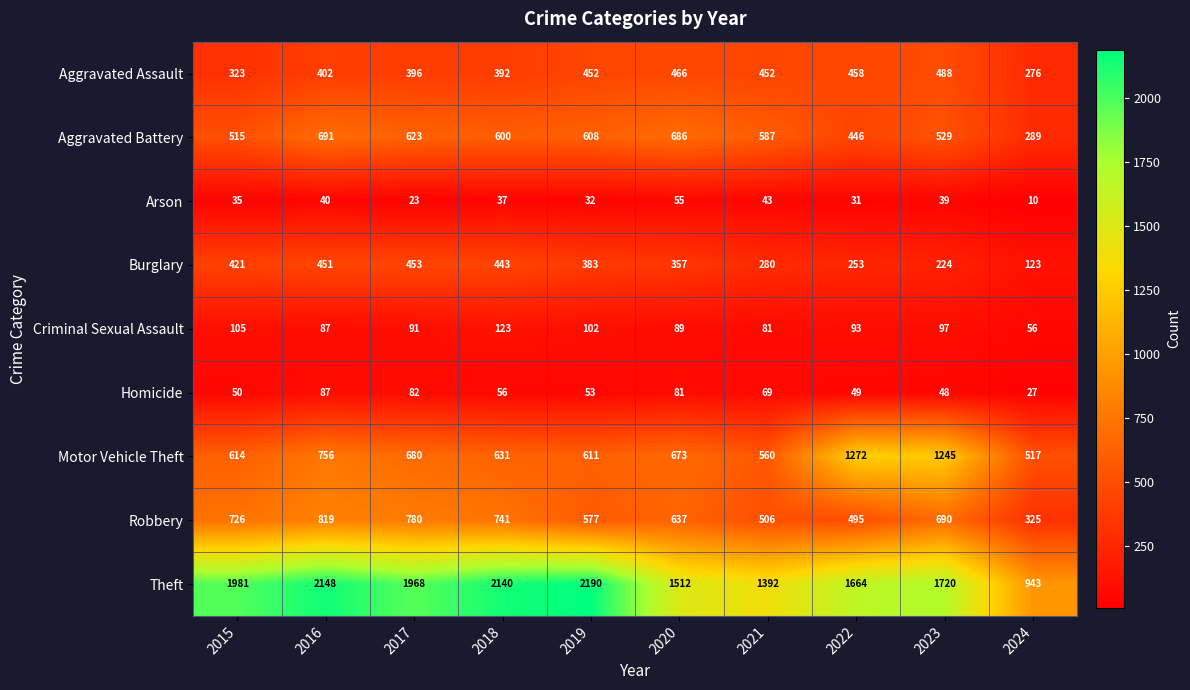

How many data points does each series have?

10